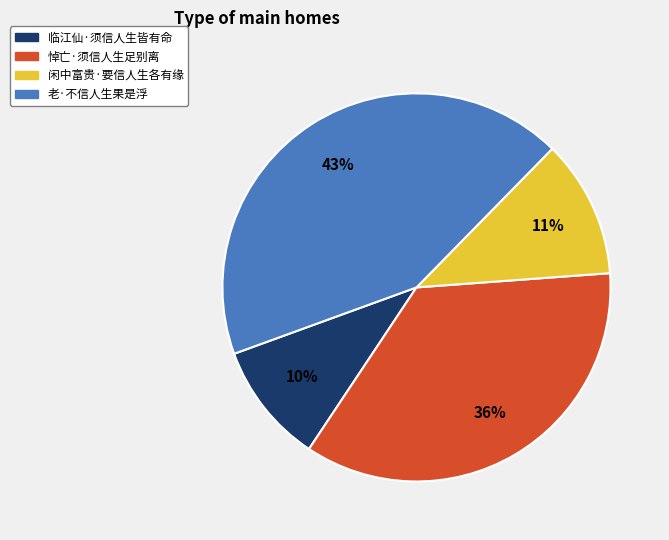

The 闲中富贵·要信人生各有缘 slice represents 23% of the pie. True or false?

False